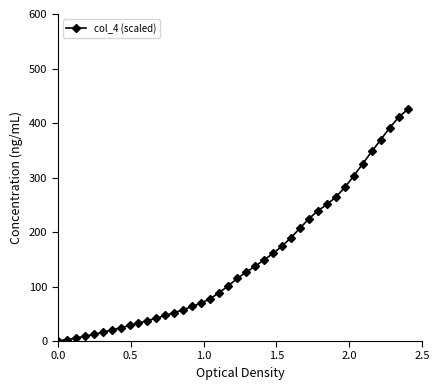

Reading left to right, extract all data points from this chart.

0.0	2.5	5.5	8.7	12.1	16.0	20.2	24.2	28.6	32.9	37.3	42.0	47.0	52.1	57.4	63.5	69.8	77.6	89.0	101.0	114.7	126.5	137.2	149.0	160.8	174.0	189.7	207.1	224.4	239.2	250.5	264.3	281.9	303.1	325.4	347.9	369.4	391.4	410.5	425.0